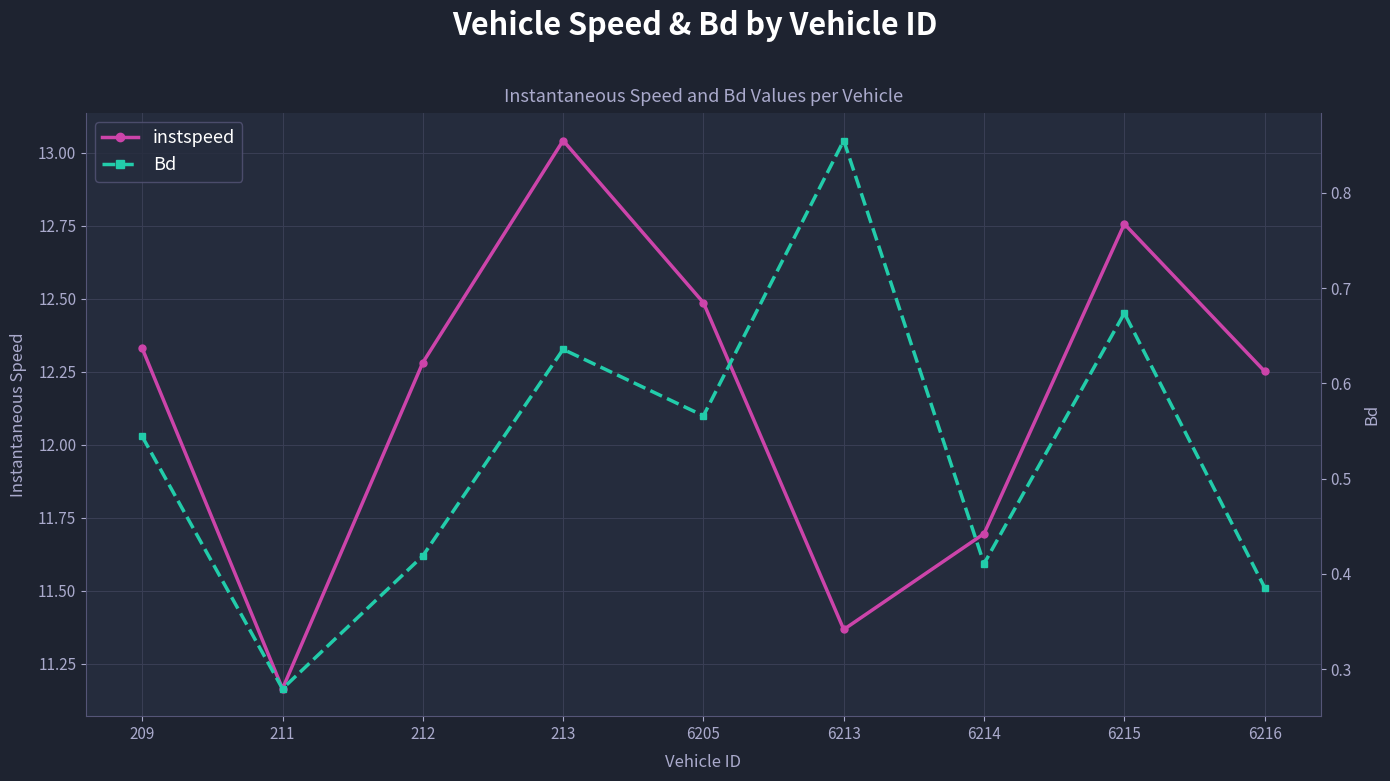

In instspeed, how many points are lower than both neighbors (excluding endpoints)?

2